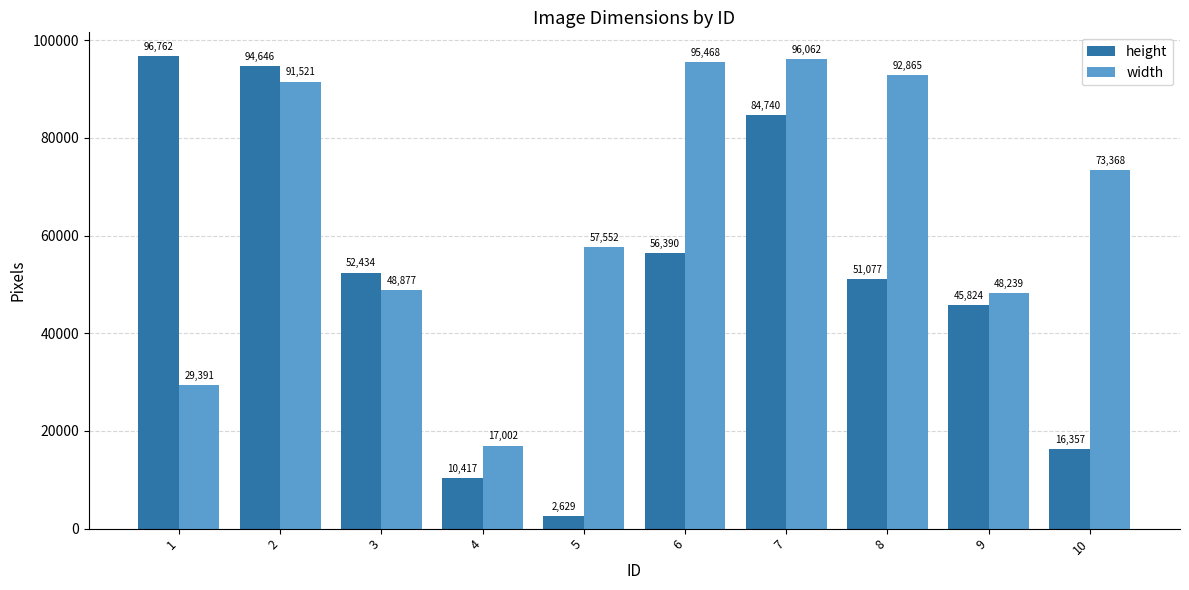

What is the sum of all height values?

511276